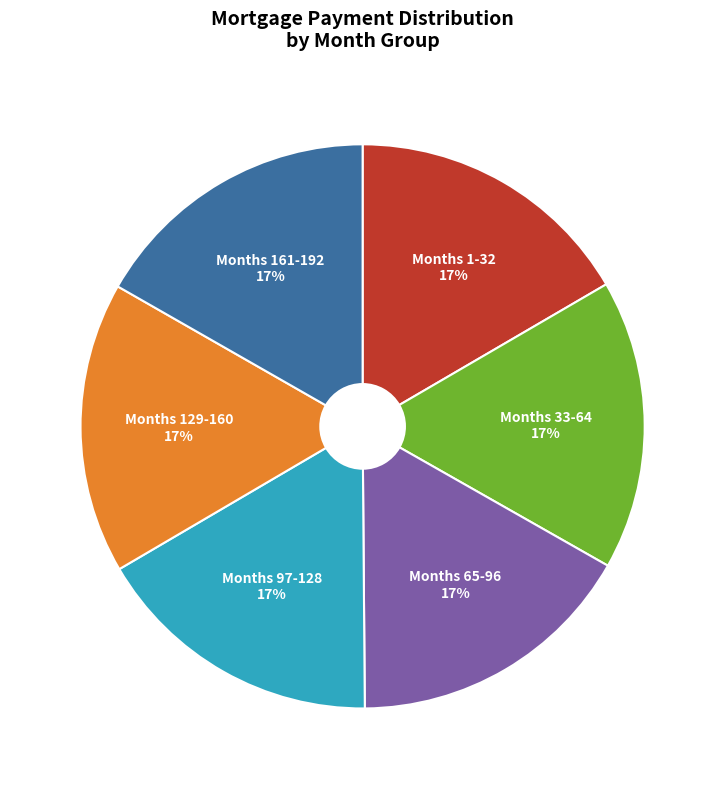

To the nearest percent, what is the combined percentage of Months 161-192 and Months 1-32?

33%